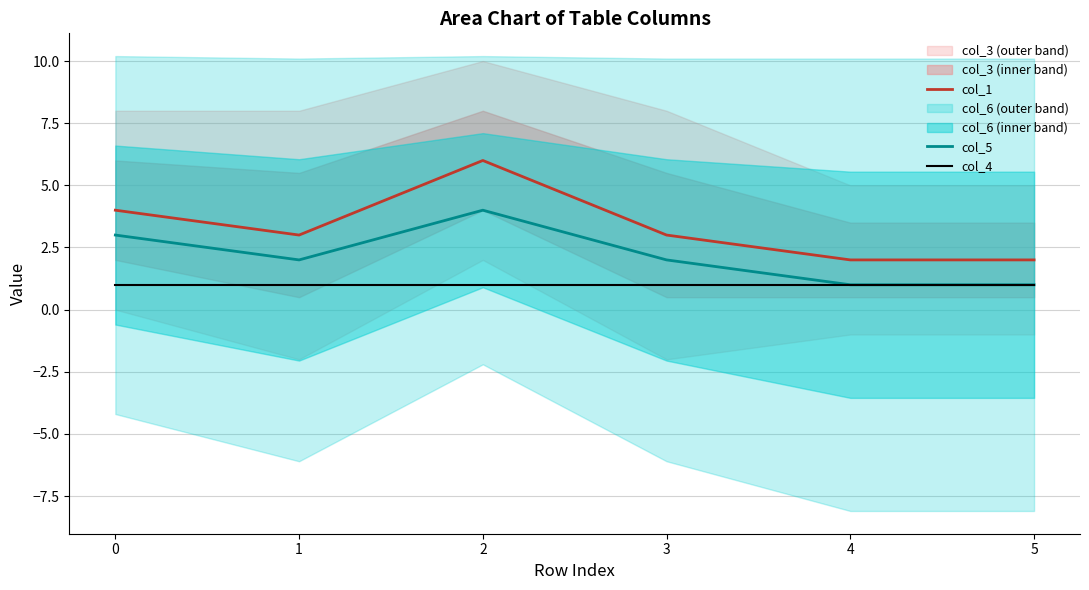

Reading left to right, transcribe all the data shown in this chart.

col_1: 4	3	6	3	2	2
col_5: 3	2	4	2	1	1
col_4: 1	1	1	1	1	1